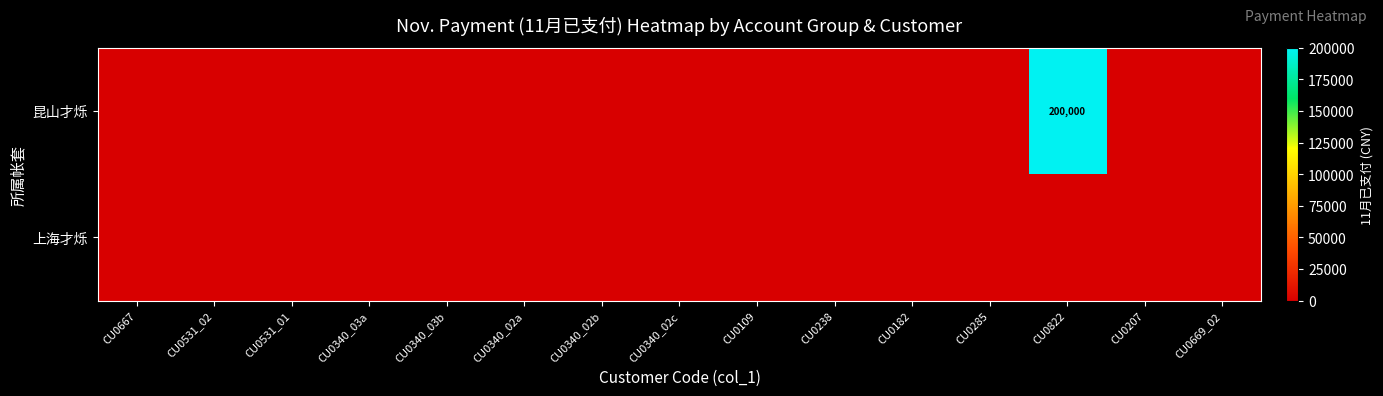

At which label does 上海才烁 reach its peak?

CU0667